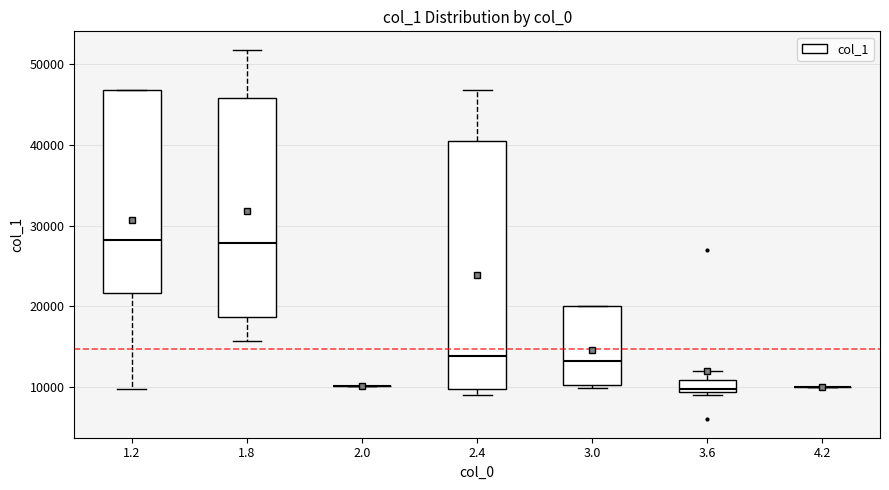

Which box is the tallest, from its lower edge to its upper edge?

2.4